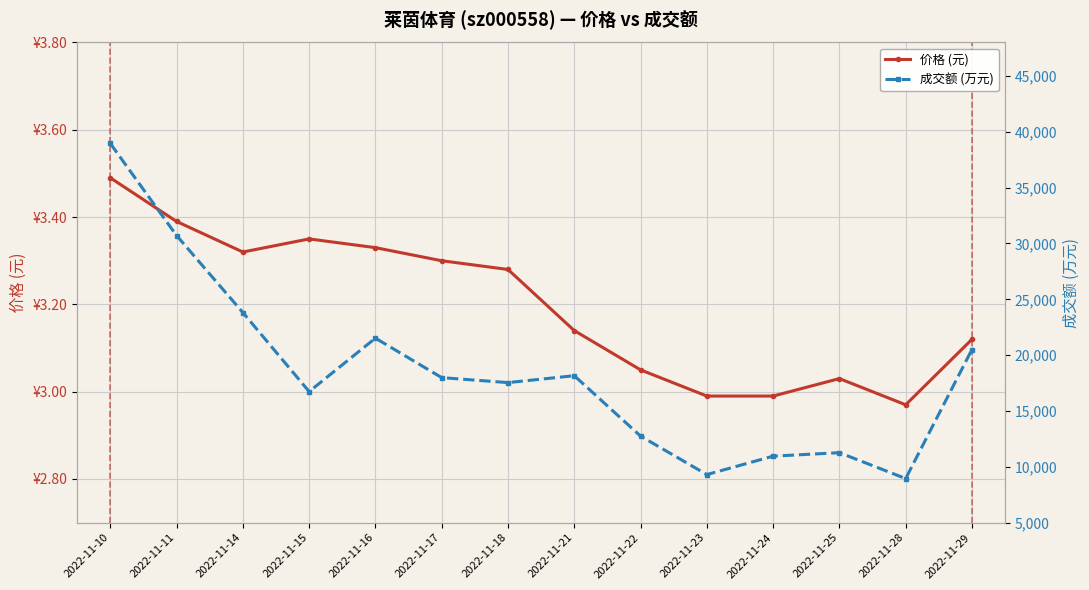

Read the 成交额 (万元) value at 2022-11-11.

30711.0